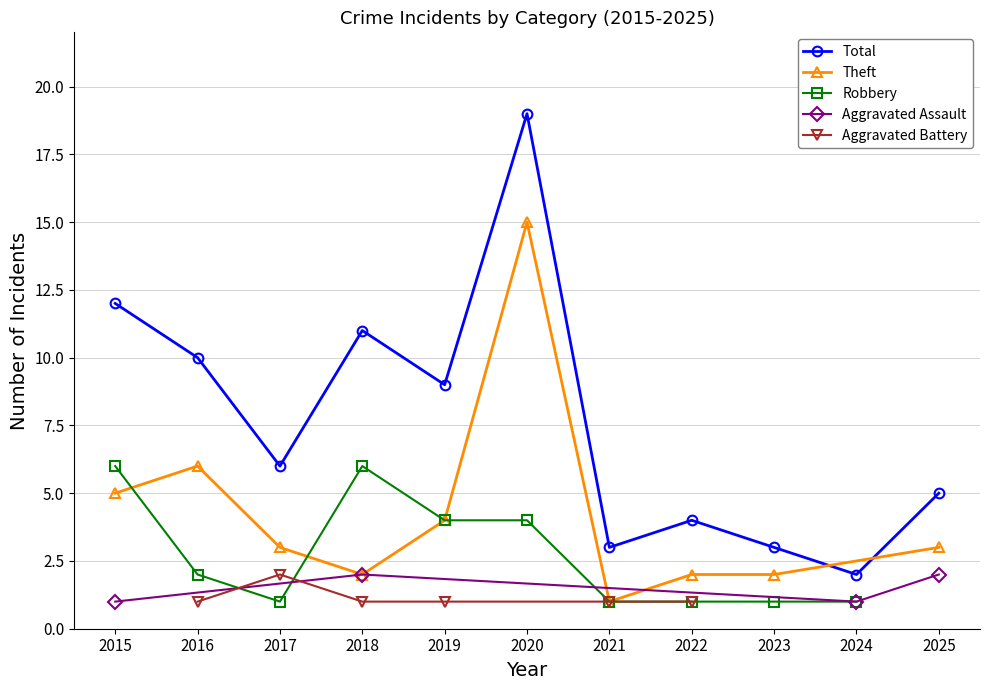

Which series has the largest range (max minus min)?

Total